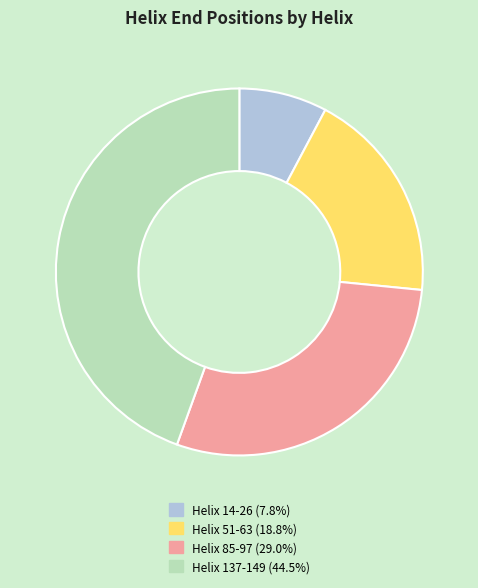

Is there any slice that represents more than half of the pie?

No